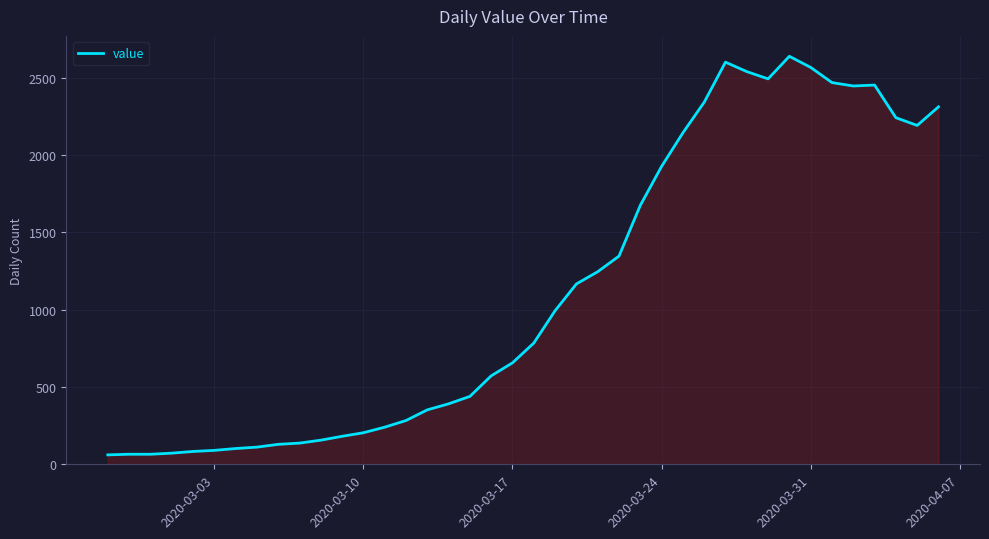

What is the smallest value displayed?

61